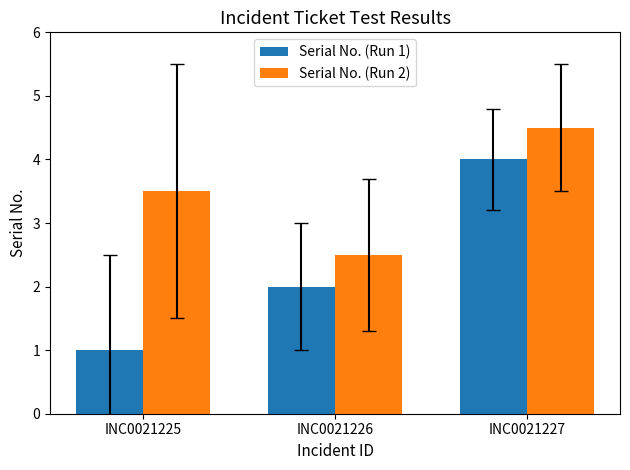

List the series in order of their peak value, lowest first.

Serial No. (Run 1), Serial No. (Run 2)